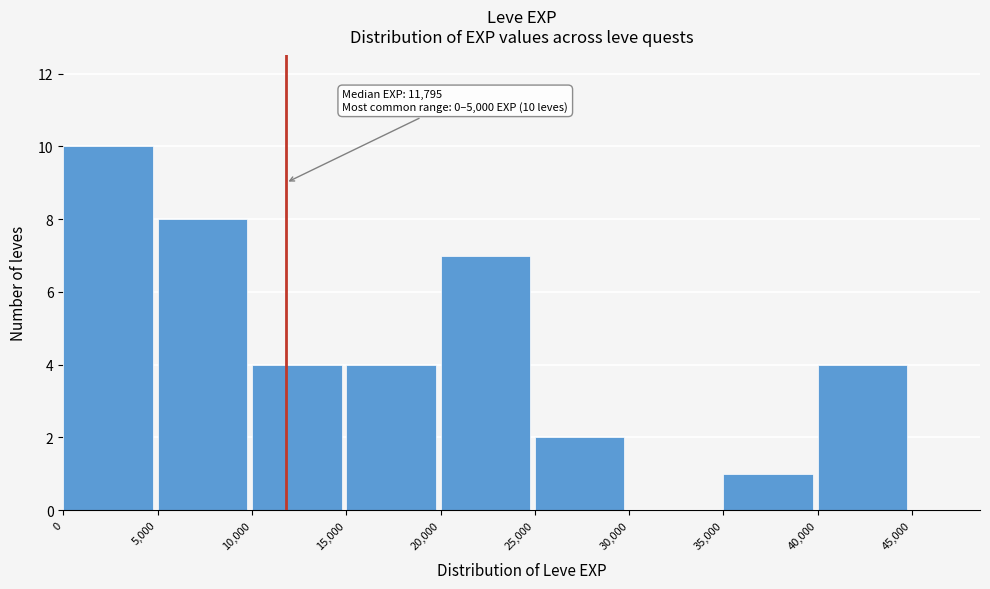

Which range on the x-axis has the tallest bar?

0 to 5,000